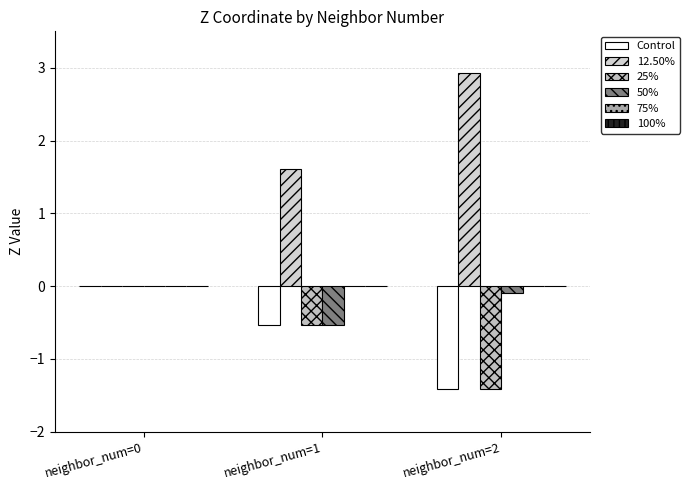

True or false: Control has a value of 0.5 at neighbor_num=0.

False